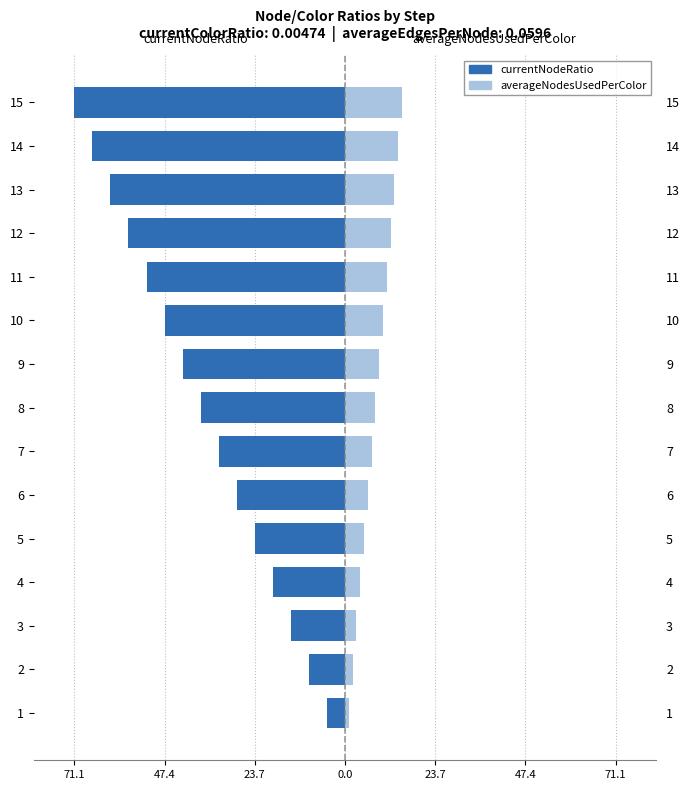

What is the average value of the averageNodesUsedPerColor series?

8.0